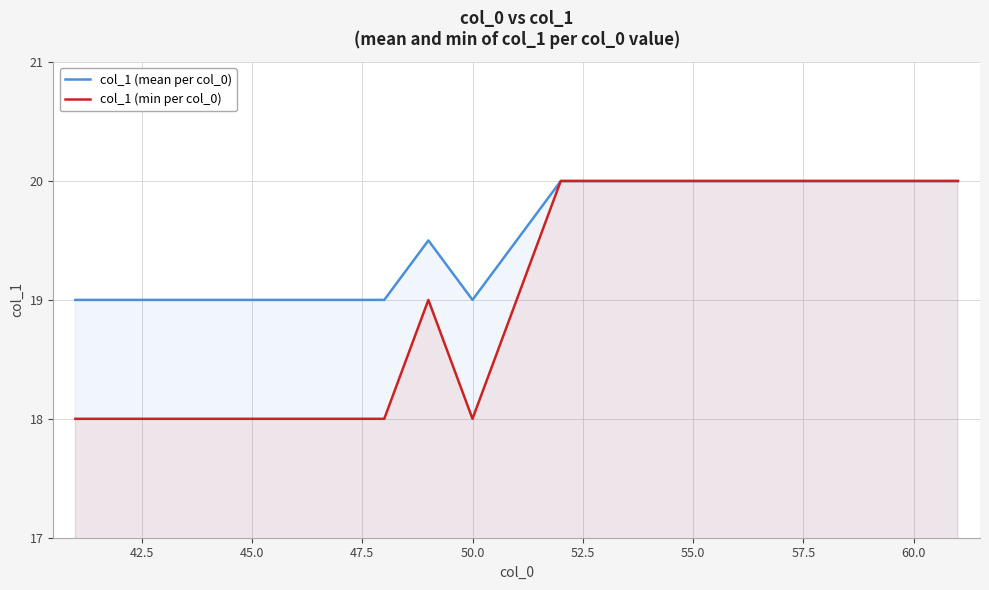

How many lines are shown in the chart?

2